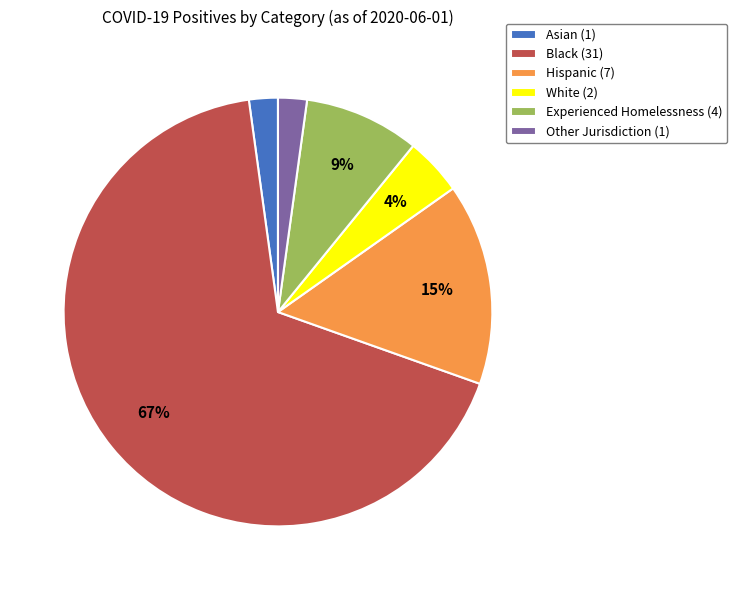

Is Asian the majority of the pie?

No